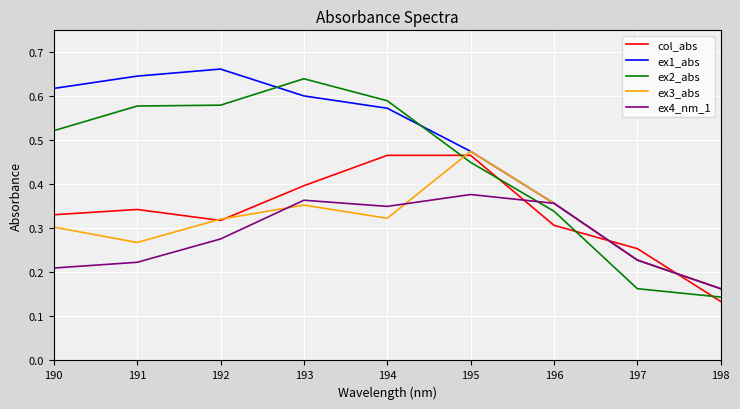

At which label does ex4_nm_1 reach its minimum?

198